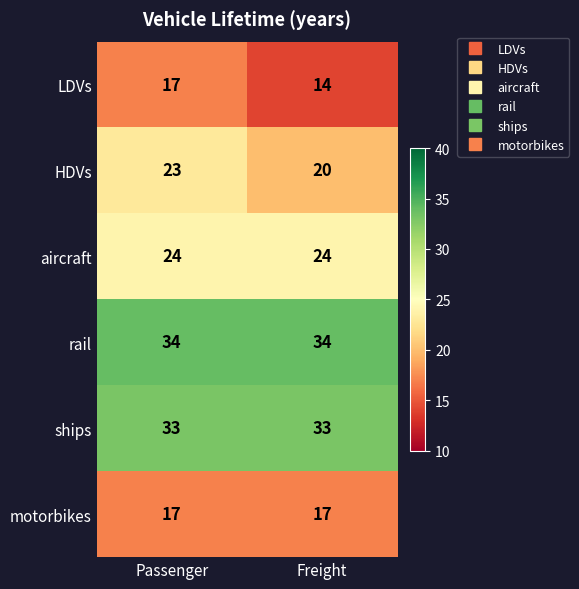

Reading left to right, extract all data points from this chart.

LDVs: Passenger=17	Freight=14
HDVs: Passenger=23	Freight=20
aircraft: Passenger=24	Freight=24
rail: Passenger=34	Freight=34
ships: Passenger=33	Freight=33
motorbikes: Passenger=17	Freight=17